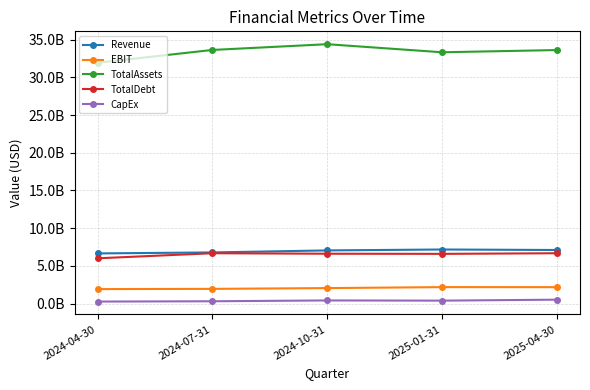

What are all the series names shown in the legend?

Revenue, EBIT, TotalAssets, TotalDebt, CapEx